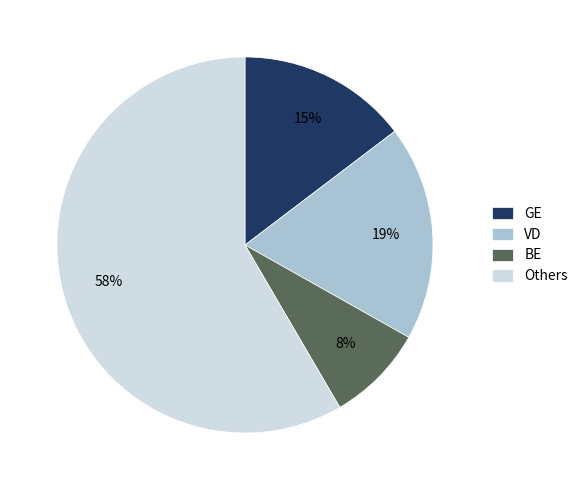

What percentage is the VD slice, to the nearest percent?

19%